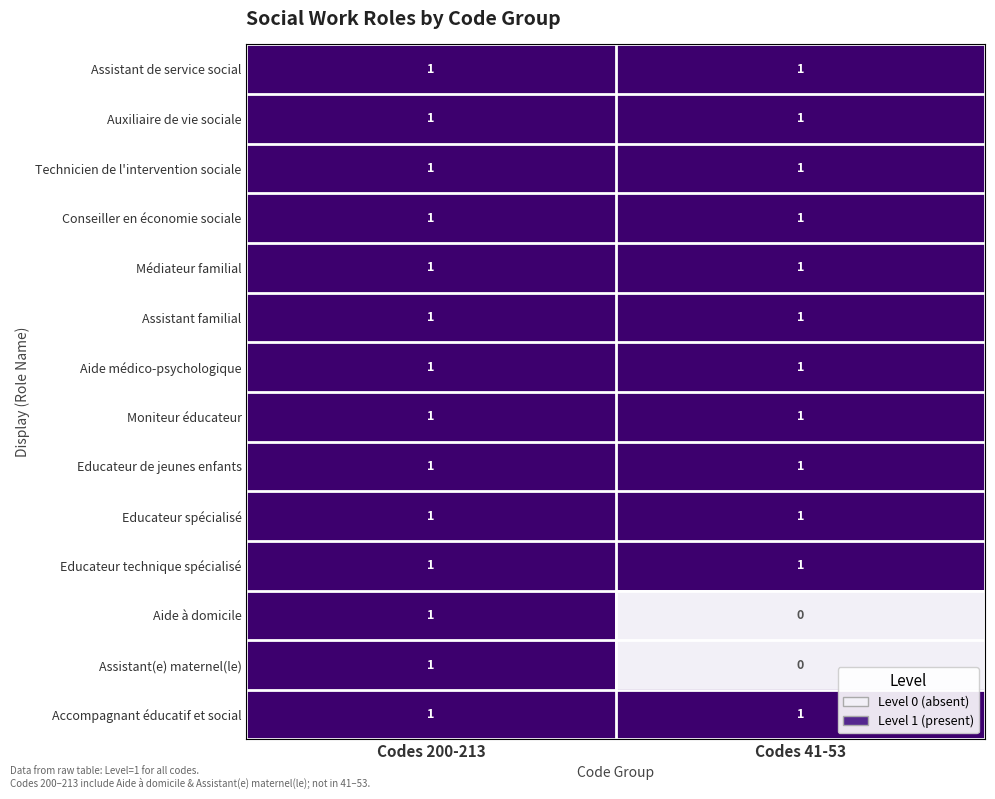

At which label is Assistant(e) maternel(le) closest to 0?

Codes 41-53